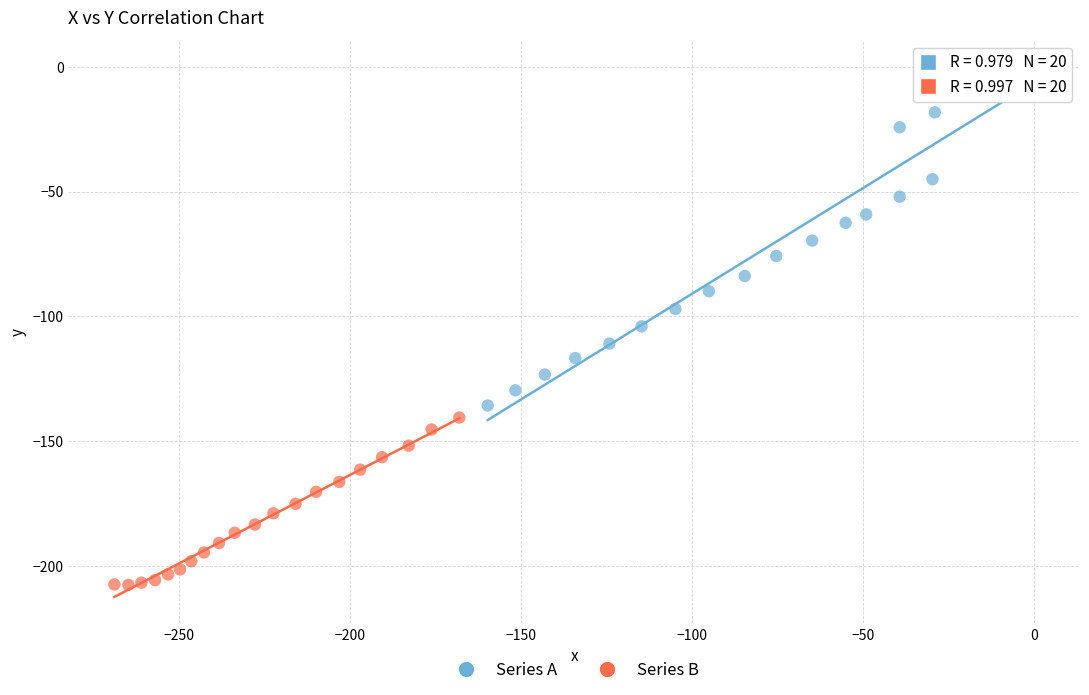

Which series reaches the maximum Y coordinate?

Series A